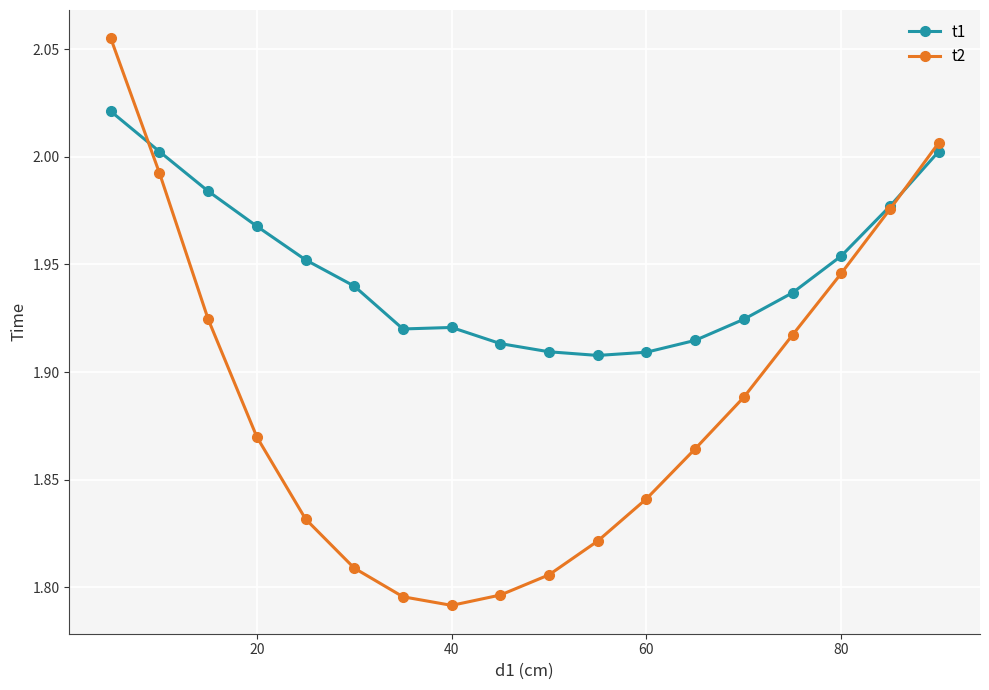

Which series has the largest total across all categories?

t1